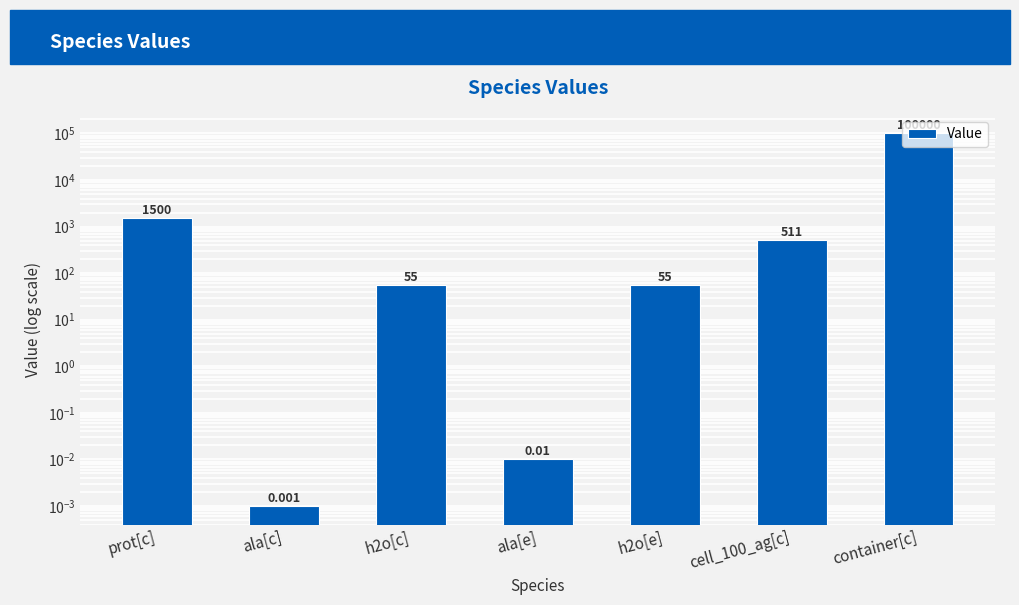

What is the difference between the maximum and minimum values?

100000.0